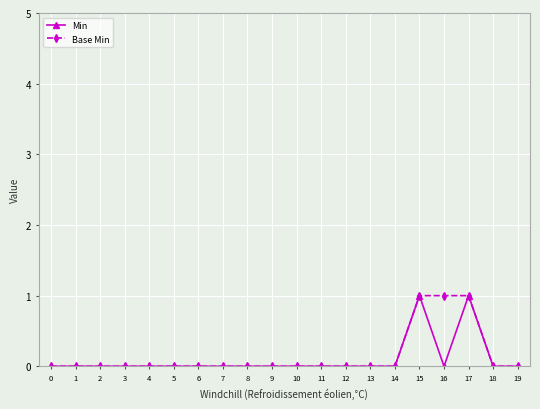

The Min series shows -1 at 2. True or false?

False